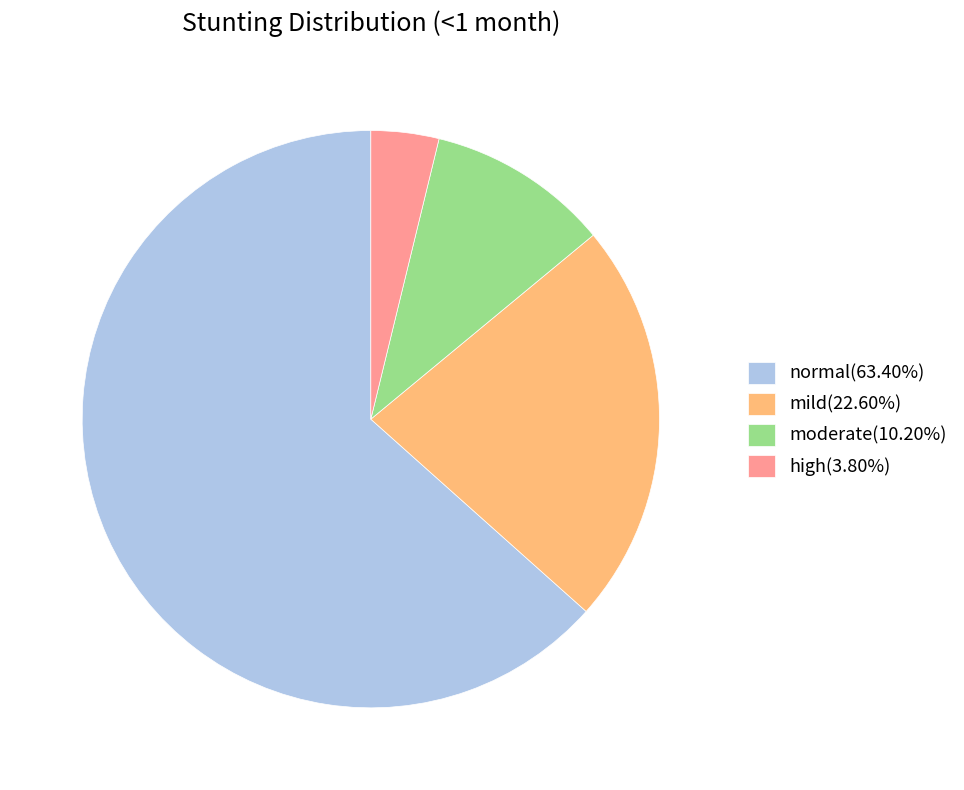

The high slice represents 4% of the pie. True or false?

True